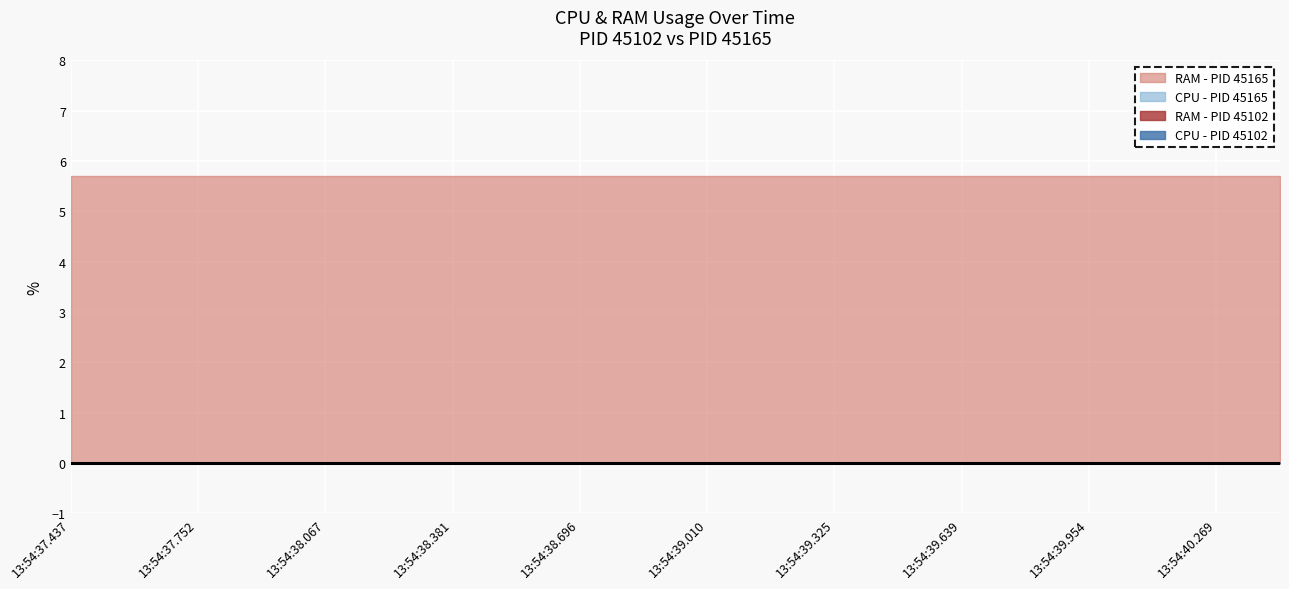

Reading right to left, extract all data points from this chart.

CPU_45102: 0.0	0.0	0.0	0.0	0.0	0.0	0.0	0.0	0.0	0.0	0.0	0.0	0.0	0.0	0.0	0.0	0.0	0.0	0.0	0.0
RAM_45102: 0.0	0.0	0.0	0.0	0.0	0.0	0.0	0.0	0.0	0.0	0.0	0.0	0.0	0.0	0.0	0.0	0.0	0.0	0.0	0.0
CPU_45165: 0.0	0.0	0.0	0.0	0.0	0.0	0.0	0.0	0.0	0.0	0.0	0.0	0.0	0.0	0.0	0.0	0.0	0.0	0.0	0.0
RAM_45165: 5.7	5.7	5.7	5.7	5.7	5.7	5.7	5.7	5.7	5.7	5.7	5.7	5.7	5.7	5.7	5.7	5.7	5.7	5.7	5.7